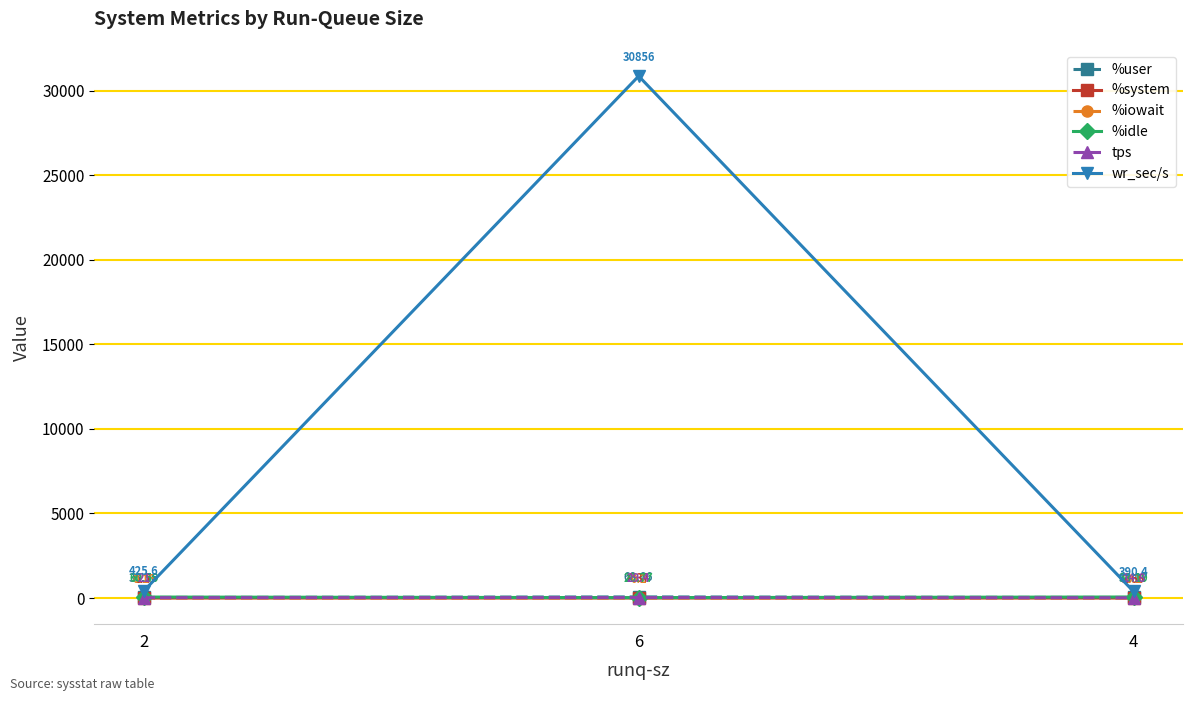

Does the chart display data point markers on the line(s)?

Yes